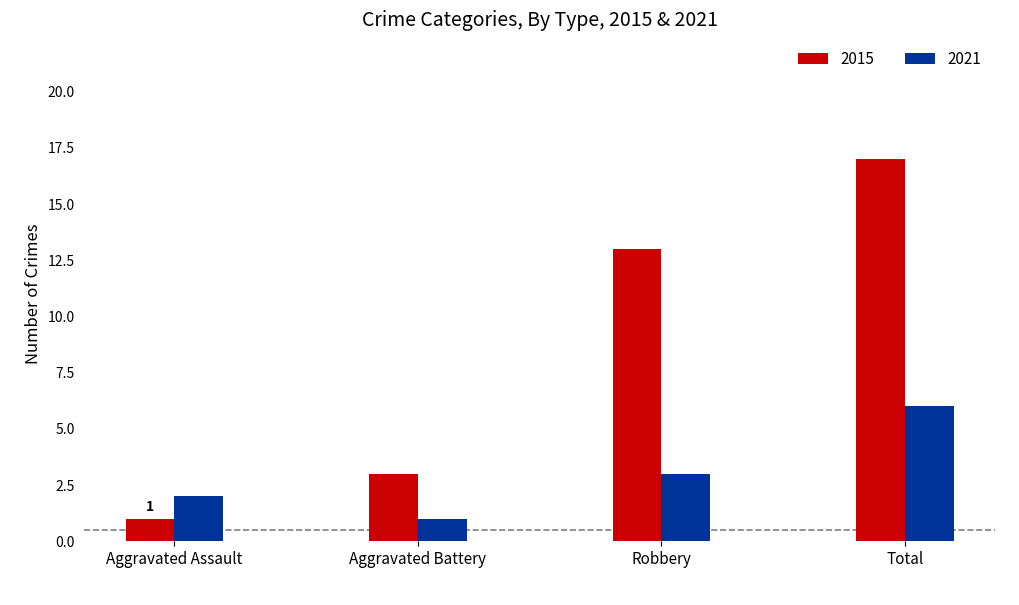

Which category has the lowest value in the 2021 series?

Aggravated Battery